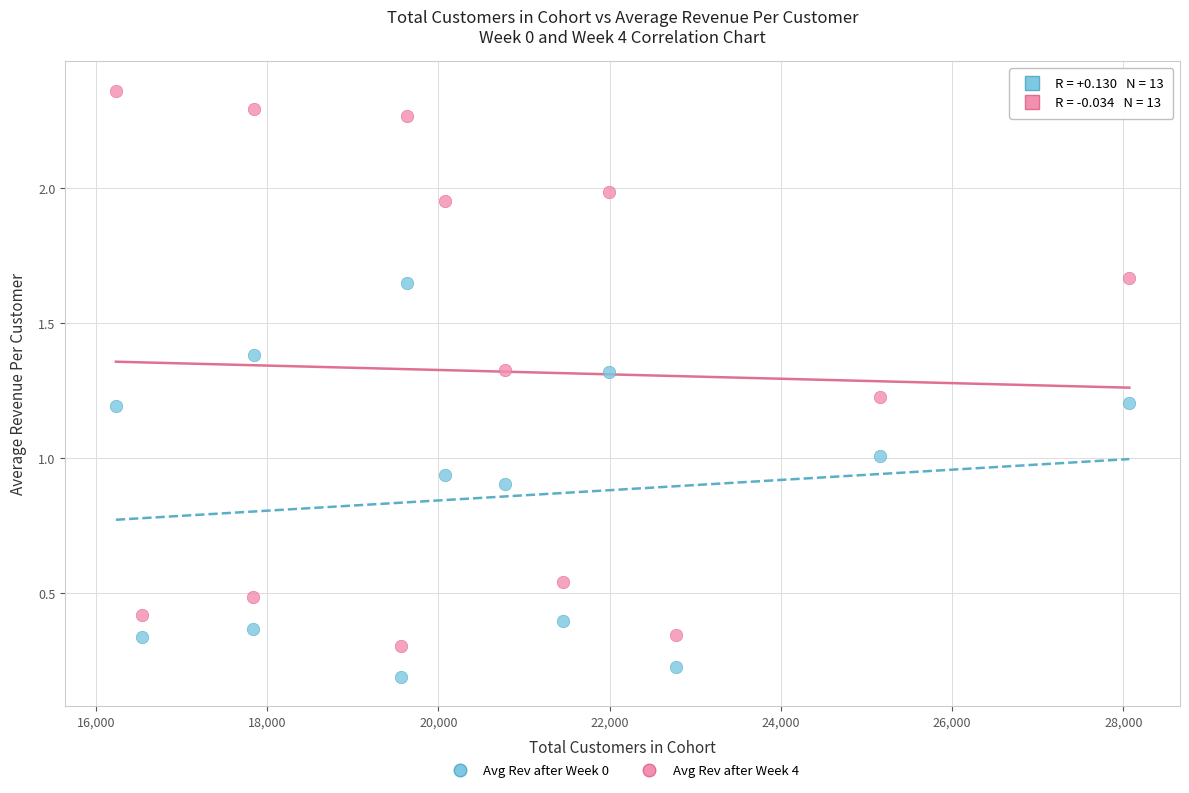

Which series contains the highest Y value?

Avg Rev after Week 4